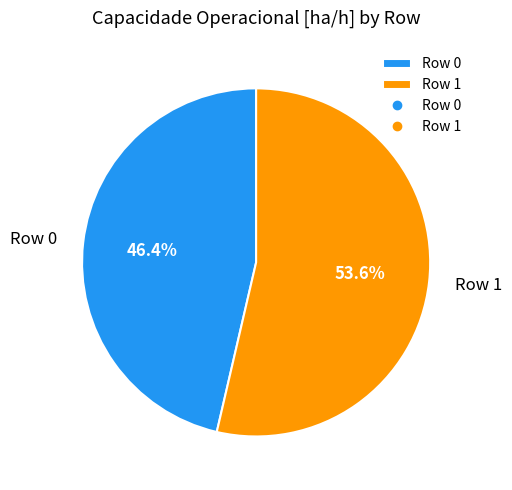

How many segments does this pie chart have?

2